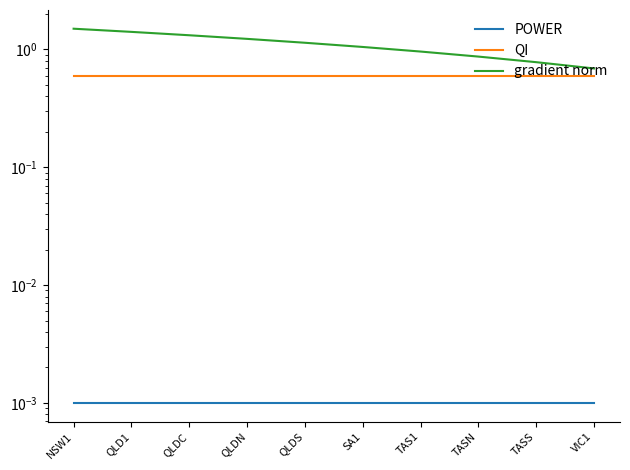

Reading left to right, extract all data points from this chart.

POWER: NSW1=0.0	QLD1=0.0	QLDC=0.0	QLDN=0.0	QLDS=0.0	SA1=0.0	TAS1=0.0	TASN=0.0	TASS=0.0	VIC1=0.0
QI: NSW1=0.6	QLD1=0.6	QLDC=0.6	QLDN=0.6	QLDS=0.6	SA1=0.6	TAS1=0.6	TASN=0.6	TASS=0.6	VIC1=0.6
gradient norm: NSW1=1.5	QLD1=1.4	QLDC=1.3	QLDN=1.2	QLDS=1.1	SA1=1.1	TAS1=1.0	TASN=0.9	TASS=0.8	VIC1=0.7